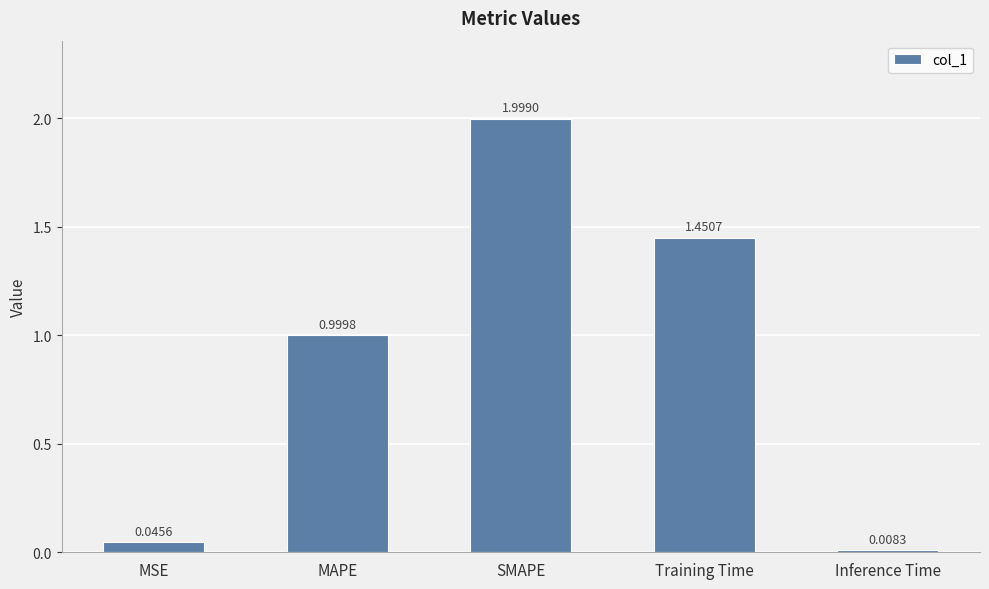

What is the change in value from MSE to SMAPE?

+2.0